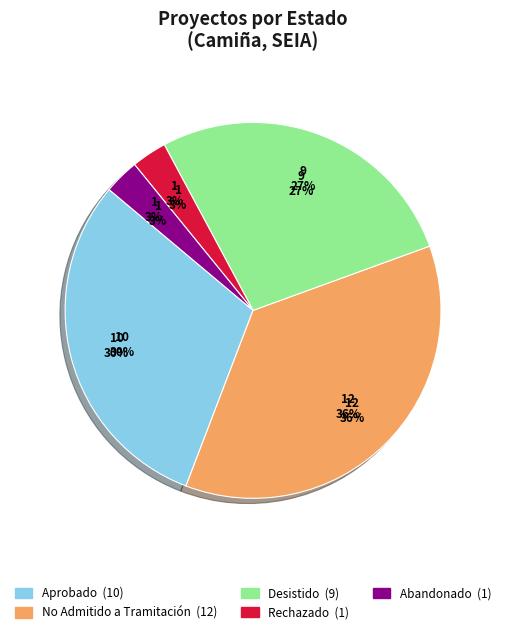

What portion of the pie excludes Abandonado?

97.1%